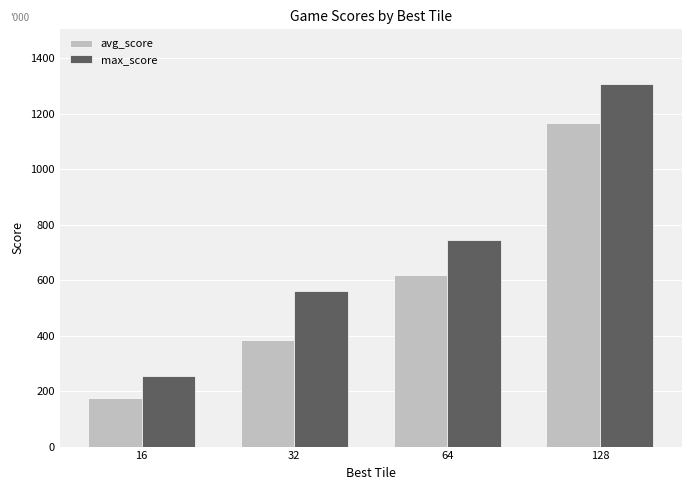

What is the difference between the highest and lowest values at 32?

176.2